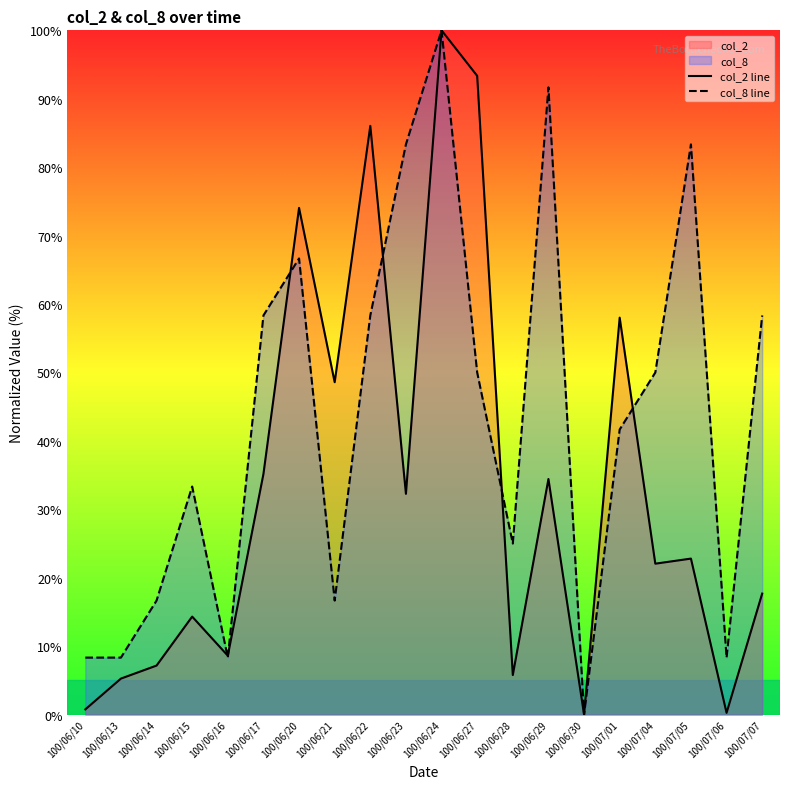

The col_8 line series shows 39.8 at 100/06/28. True or false?

False